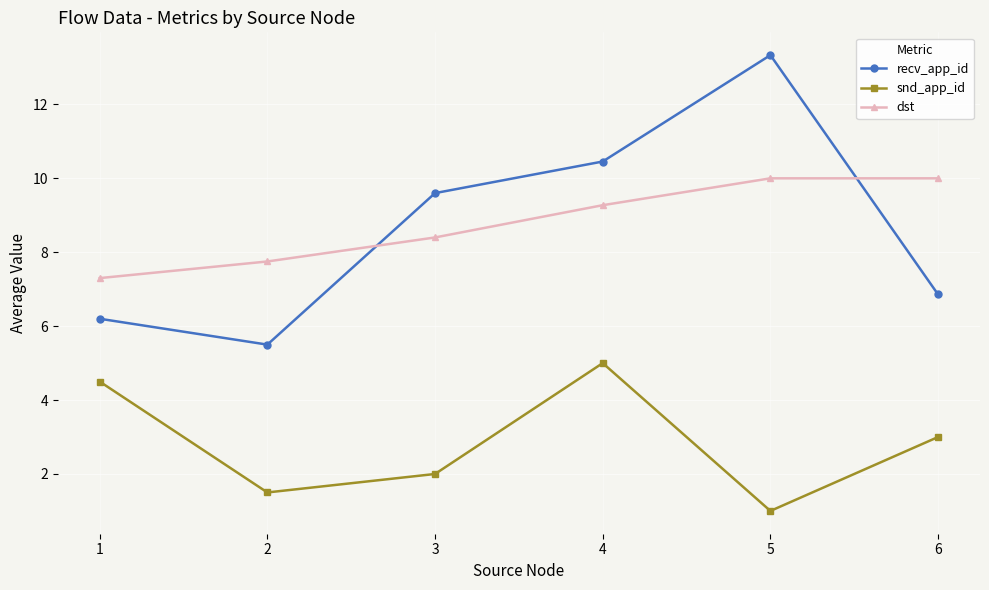

Rank the categories by recv_app_id value from highest to lowest.

5, 4, 3, 6, 1, 2